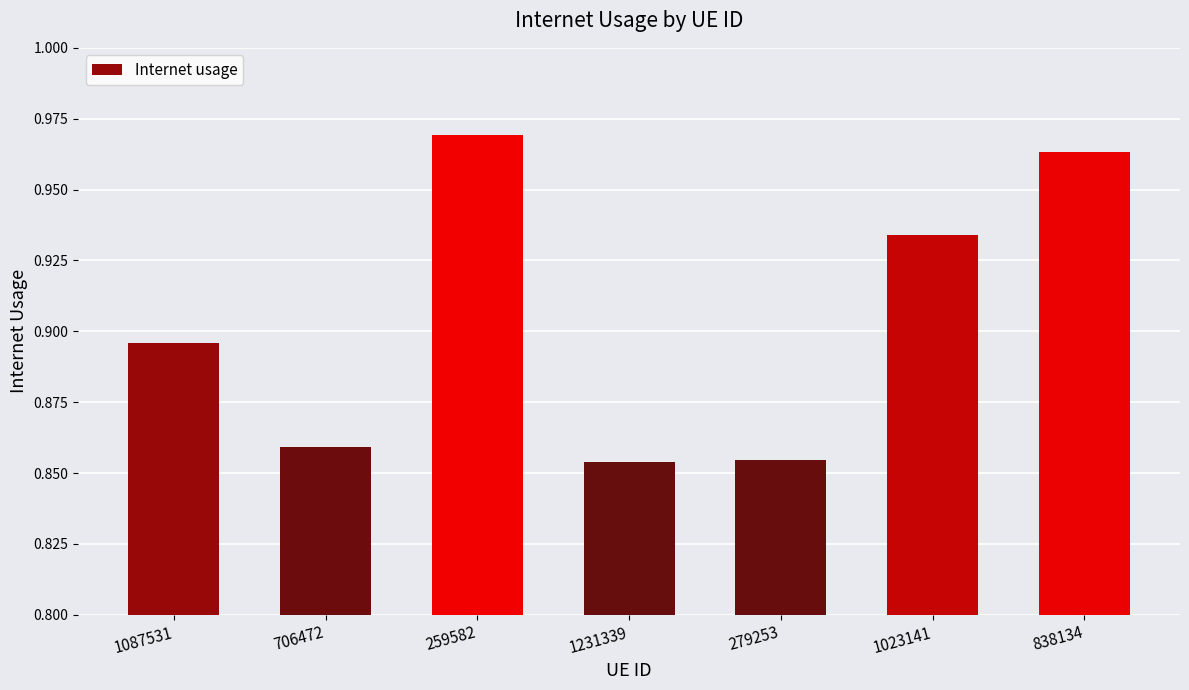

What is the label of the 4th bar from the left?

1231339